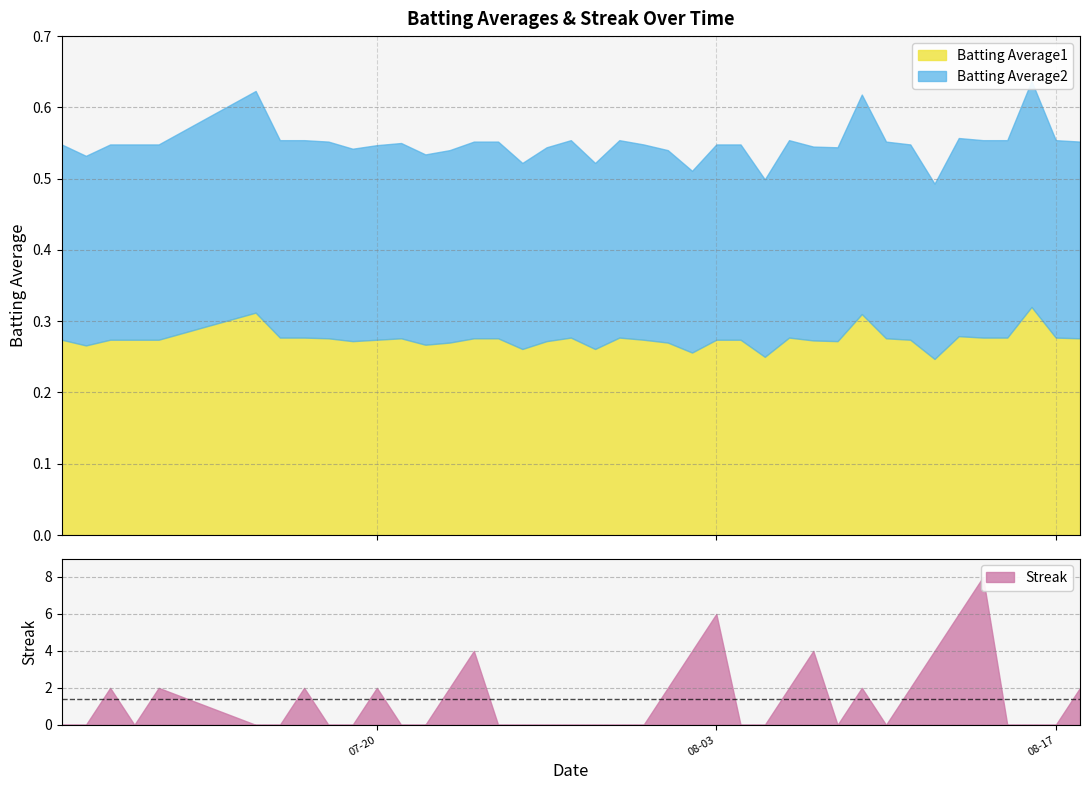

True or false: Batting Average2 and Streak cross at least once.

True